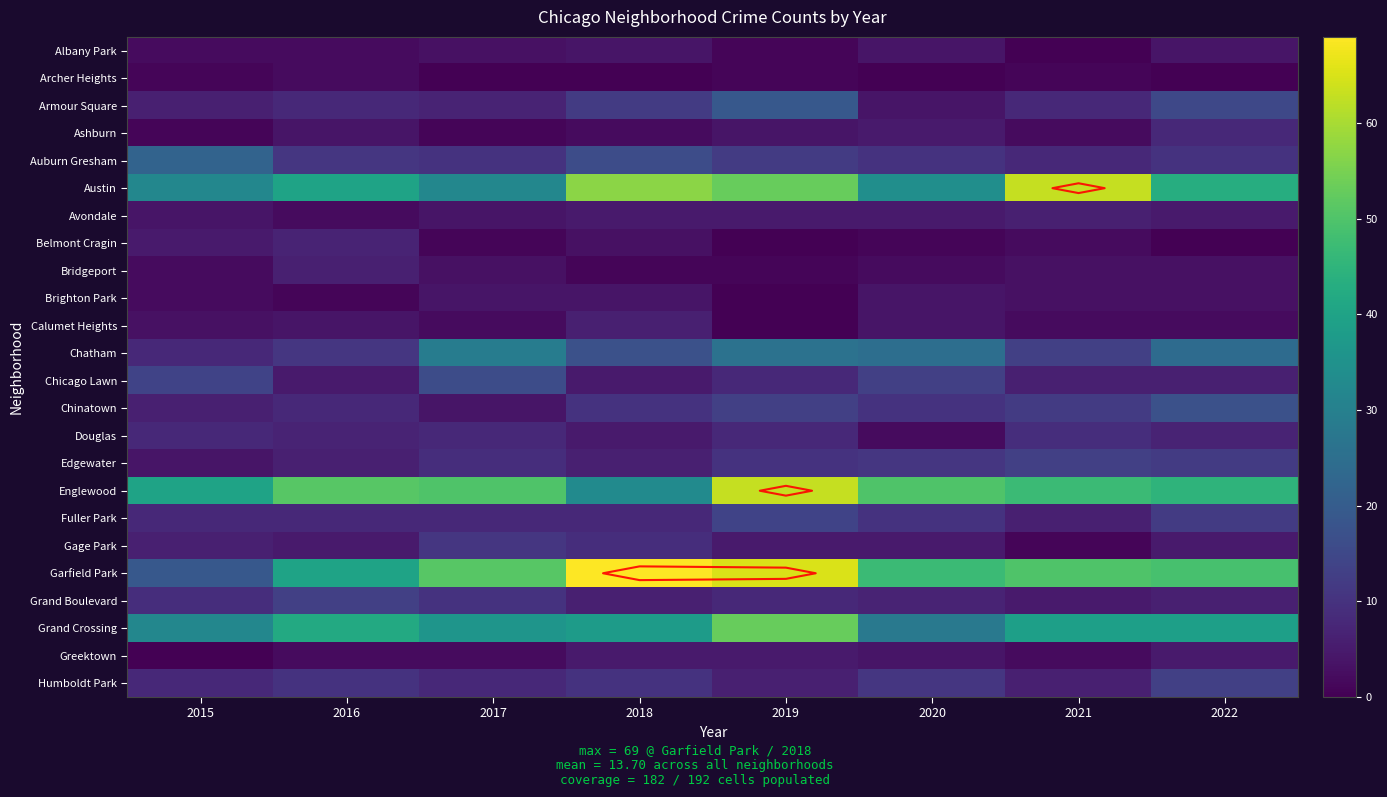

How many distinct data groups are displayed?

24